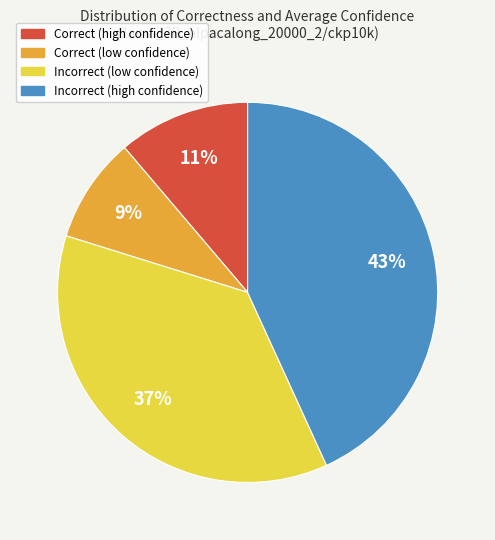

To the nearest percent, what is the average slice percentage?

25%